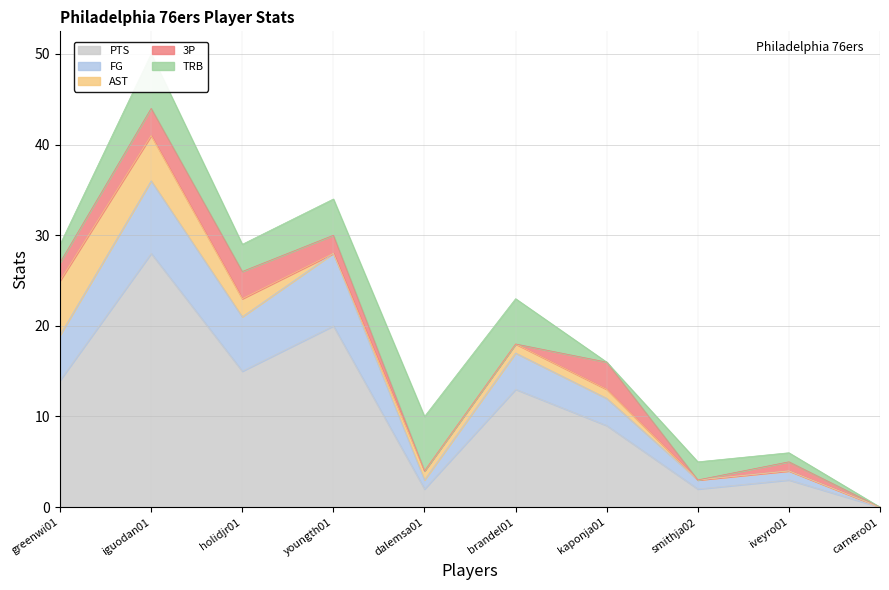

In FG, how many points are lower than both neighbors (excluding endpoints)?

2